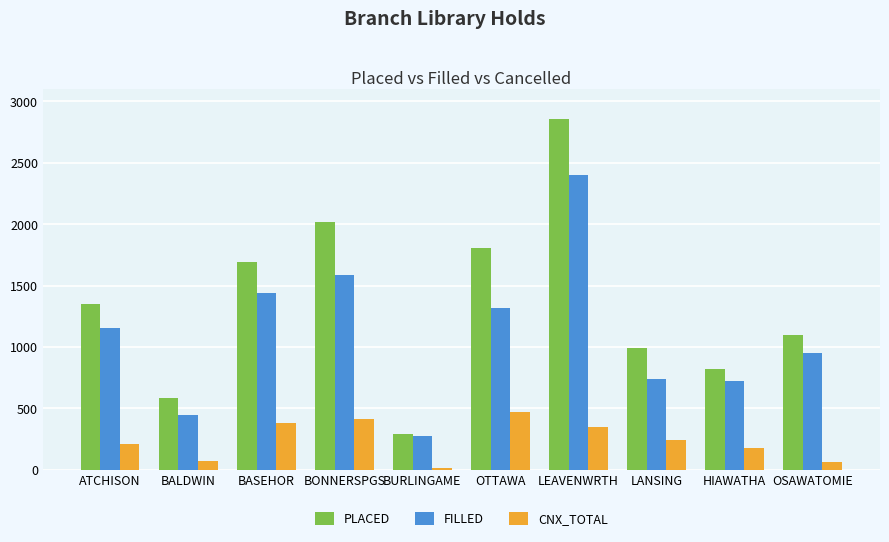

The CNX_TOTAL series shows 472 at LEAVENWRTH. True or false?

False